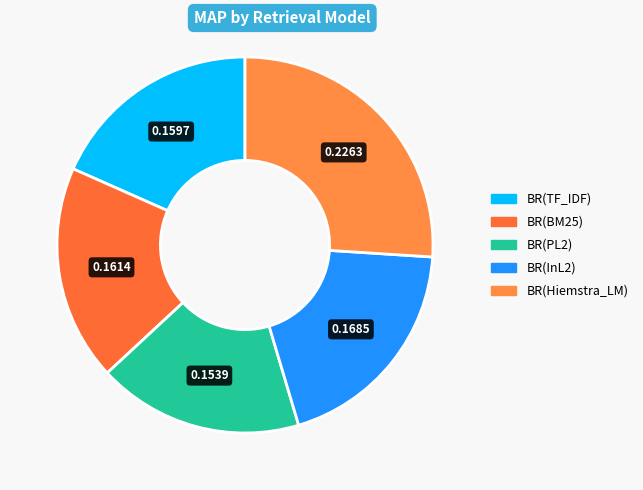

Count the number of slices in the pie.

5